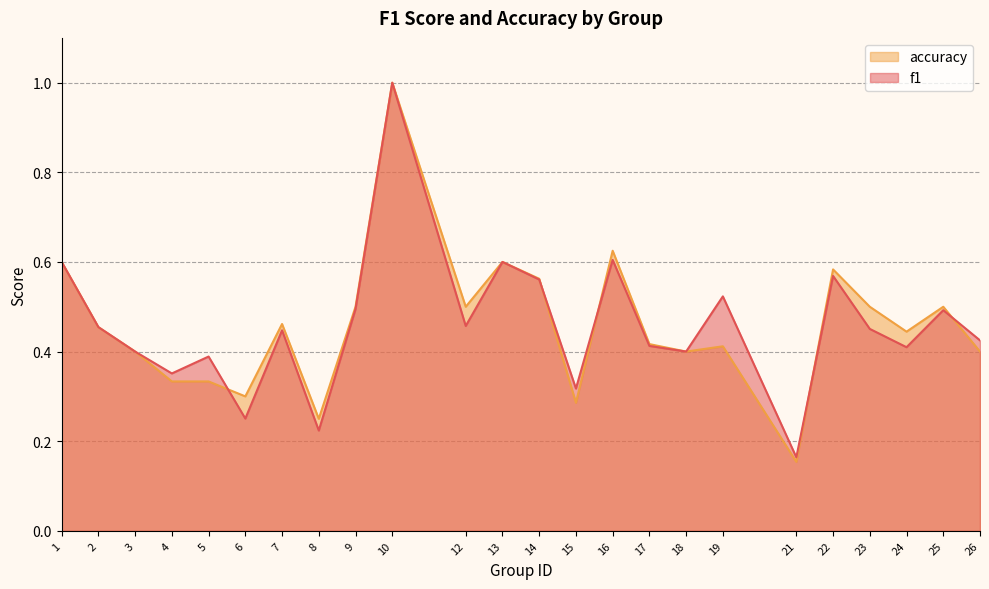

List the series in order of their peak value, lowest first.

f1, accuracy